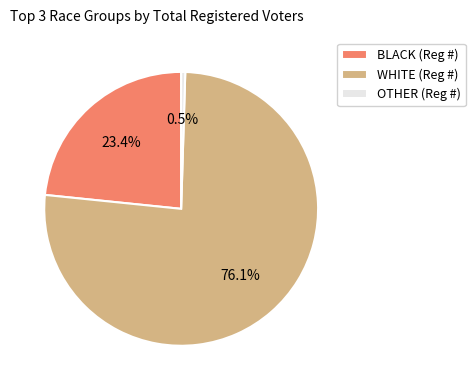

Is there a majority slice in this chart?

Yes